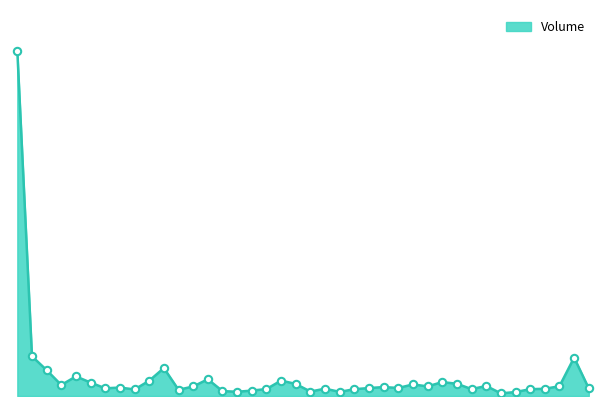

Which series has the largest total across all categories?

Volume_line